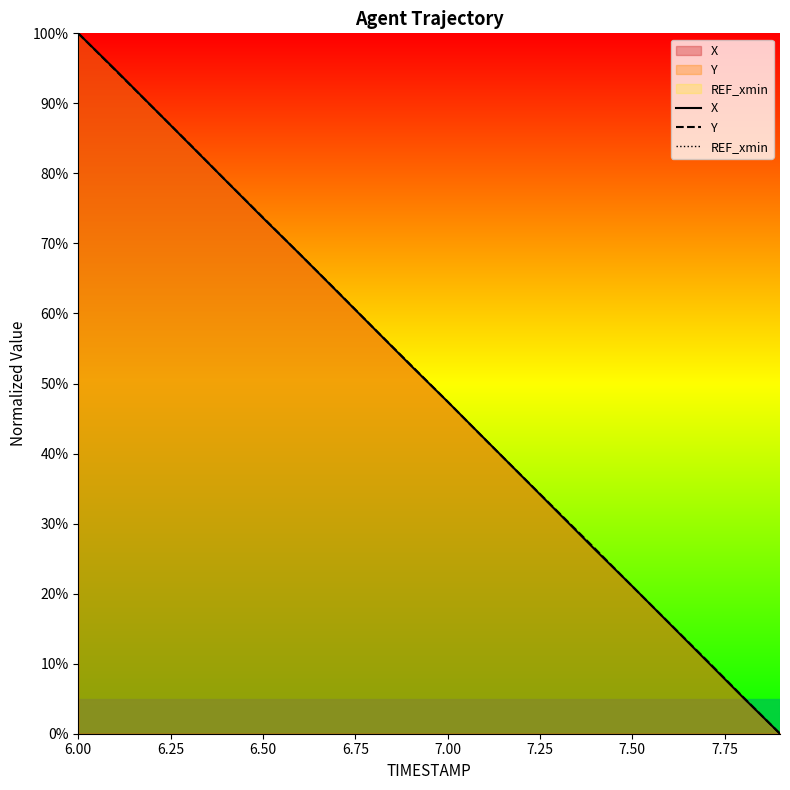

Is it true that X equals 50.6 at 13?

False